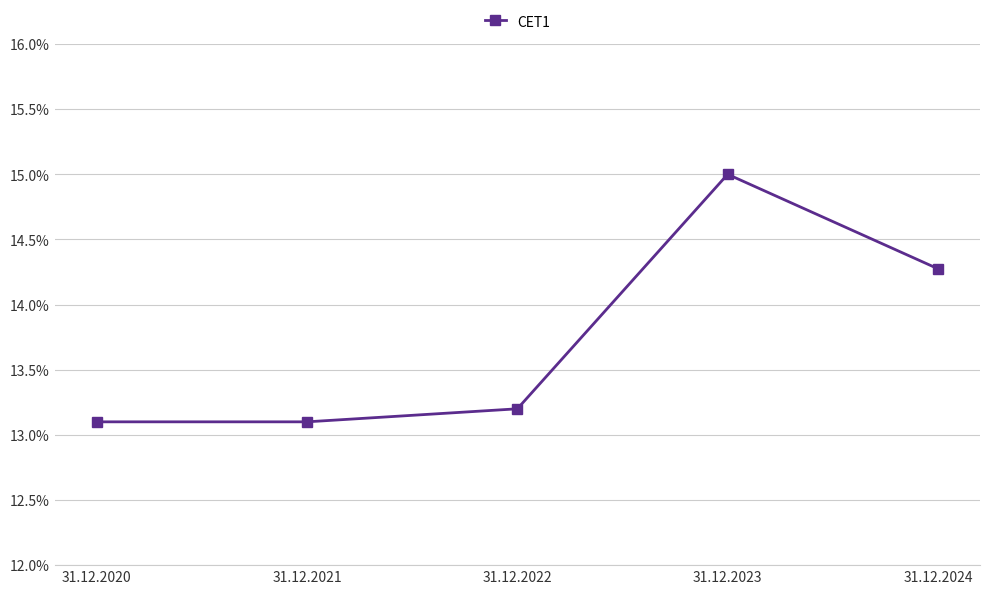

What is the average value?

0.1